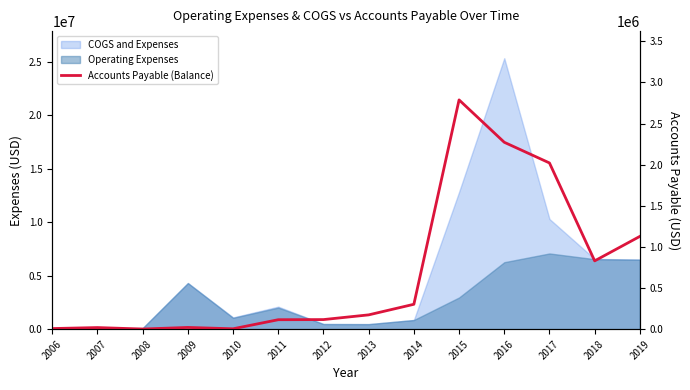

What is the sum of all values?

9805397